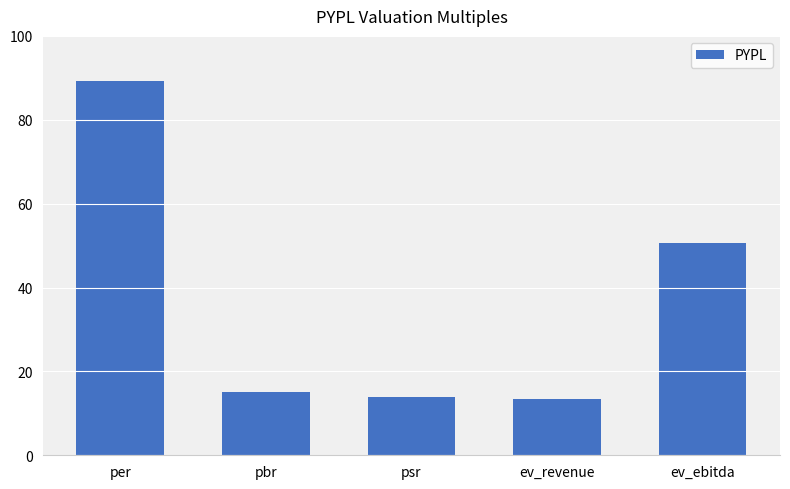

What is the label of the 1st bar from the right?

ev_ebitda